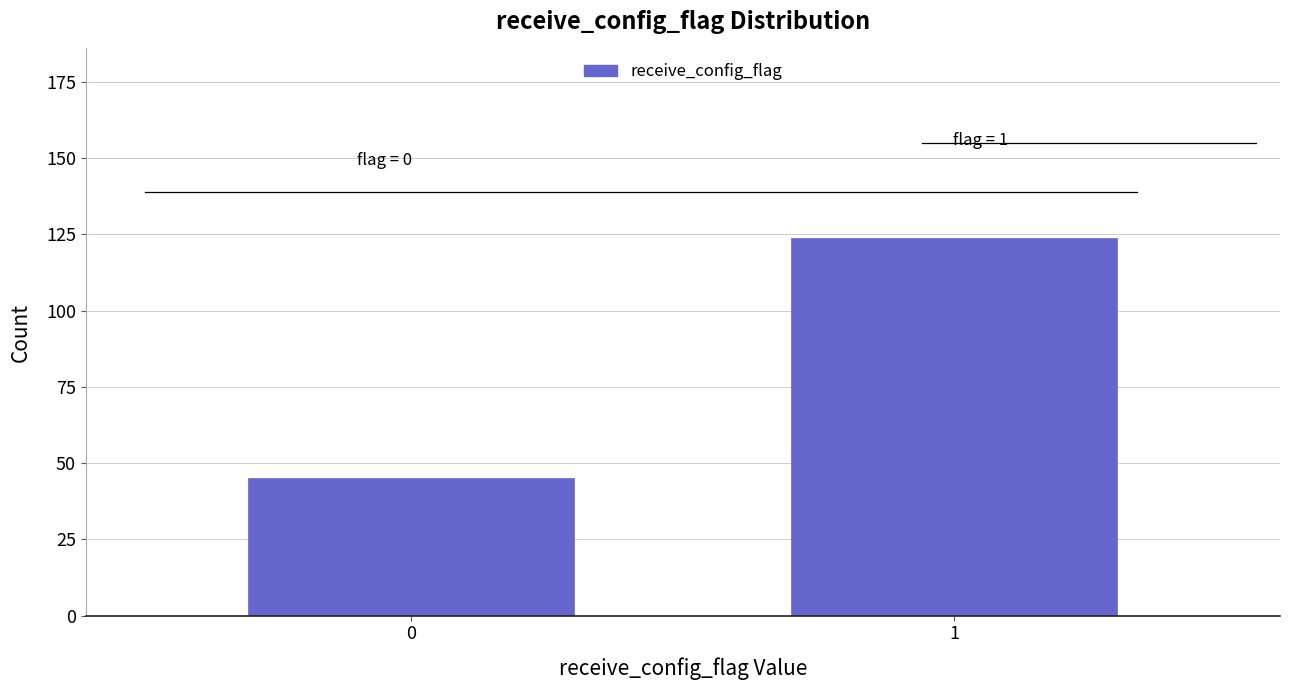

Reading left to right, transcribe all the data shown in this chart.

0=45	1=124